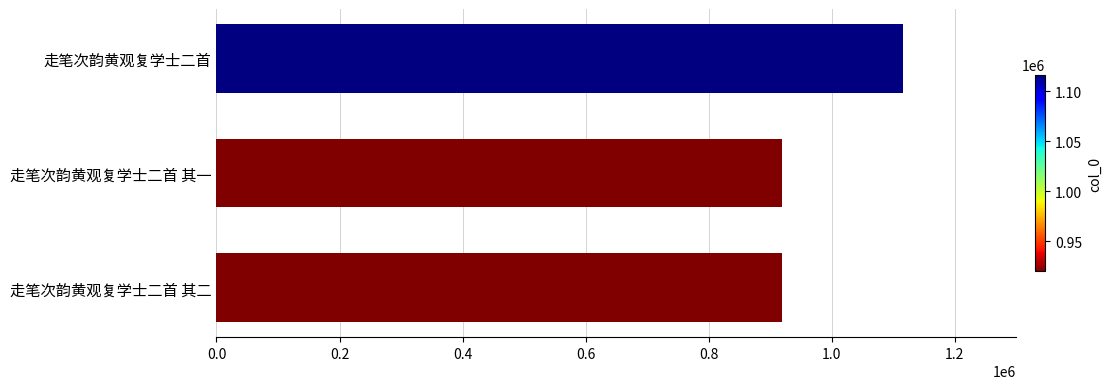

What is the greatest value displayed?

1116455